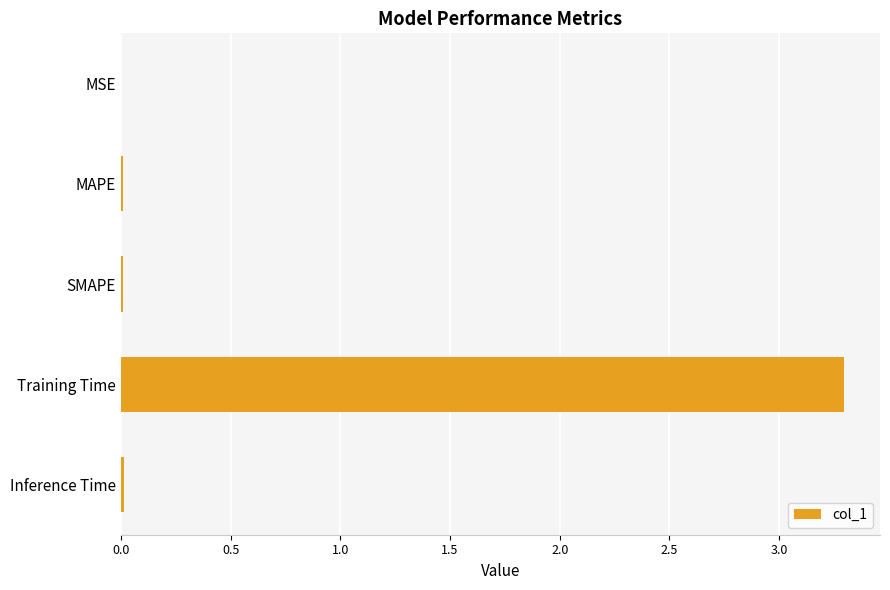

Which has a higher value, Training Time or MSE?

Training Time